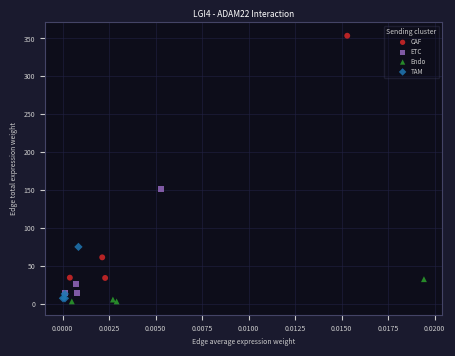

Which series reaches the minimum Y coordinate?

Endo